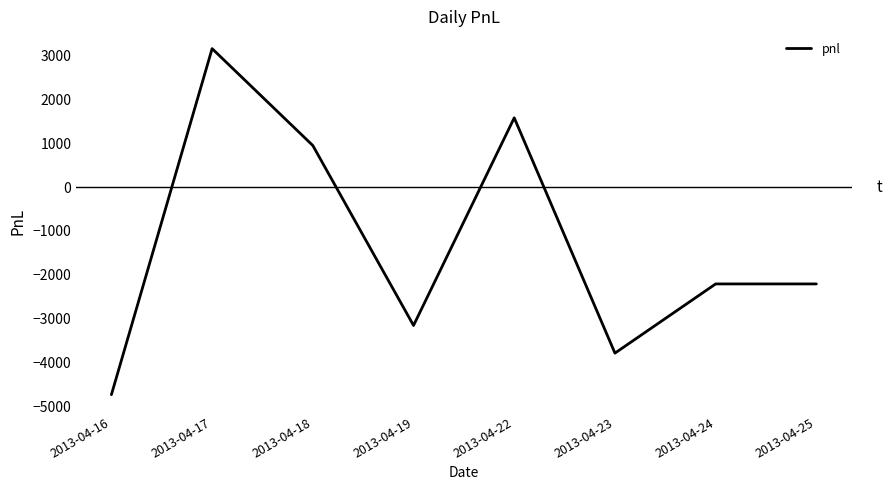

Reading right to left, list all the values displayed in this chart.

2013-04-25=-2205	2013-04-24=-2205	2013-04-23=-3780	2013-04-22=1575	2013-04-19=-3150	2013-04-18=945	2013-04-17=3150	2013-04-16=-4725